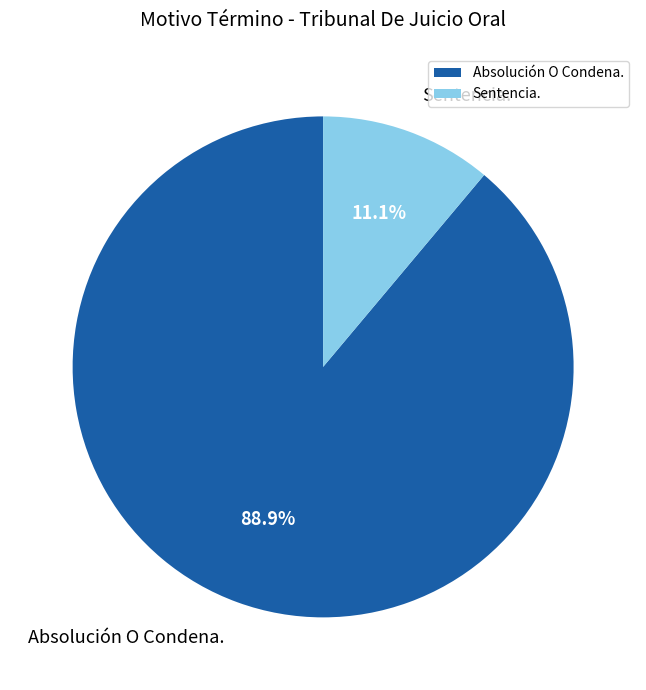

Which has a higher value, Sentencia. or Absolución O Condena.?

Absolución O Condena.